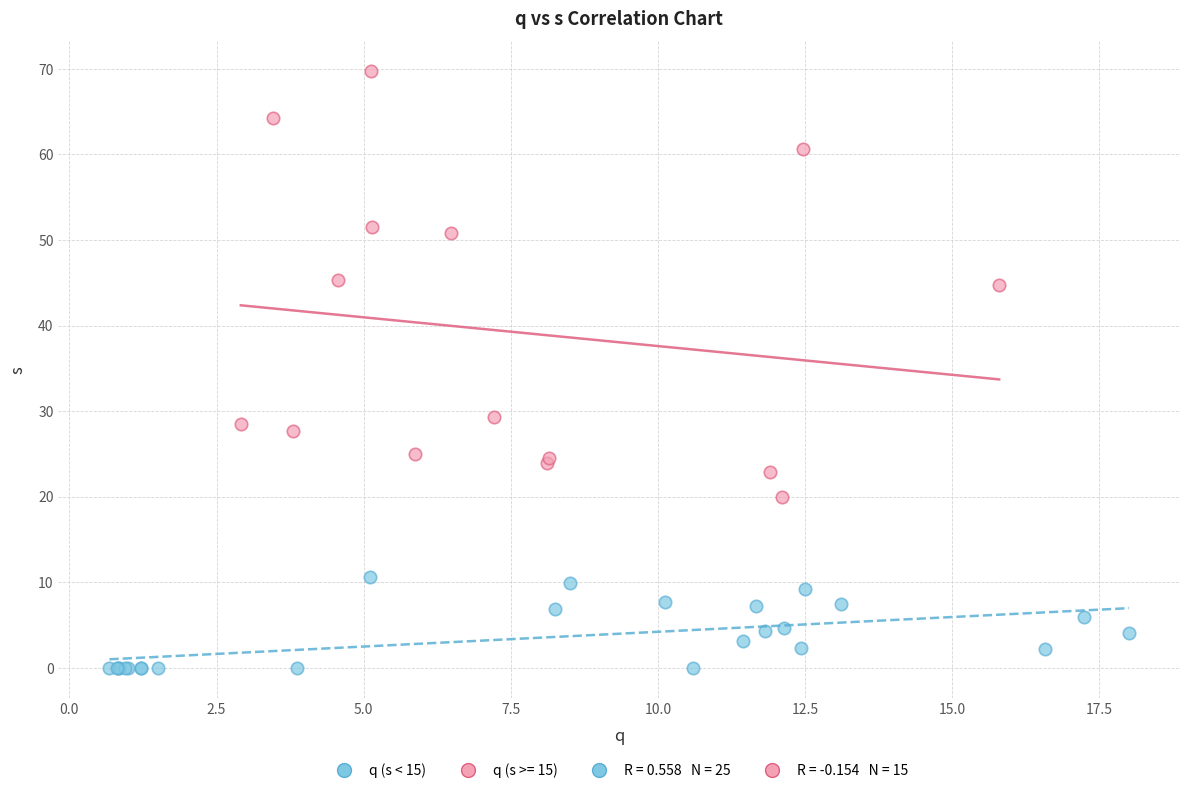

Which series reaches the minimum Y coordinate?

q (s < 15)